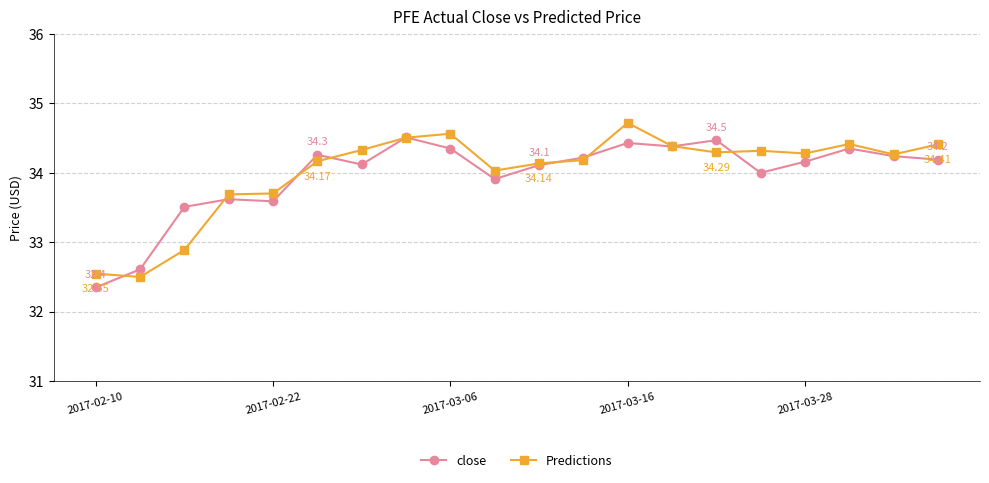

What are all the series names shown in the legend?

close, Predictions